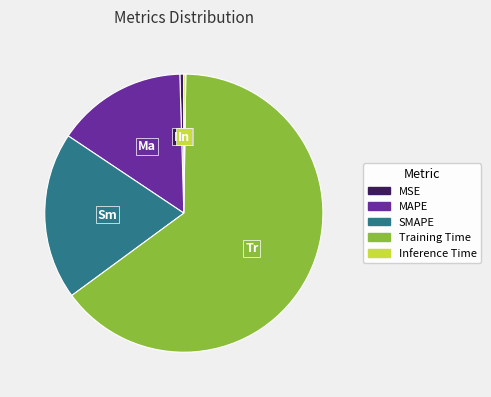

Combined, do Training Time and SMAPE account for over 50%?

Yes